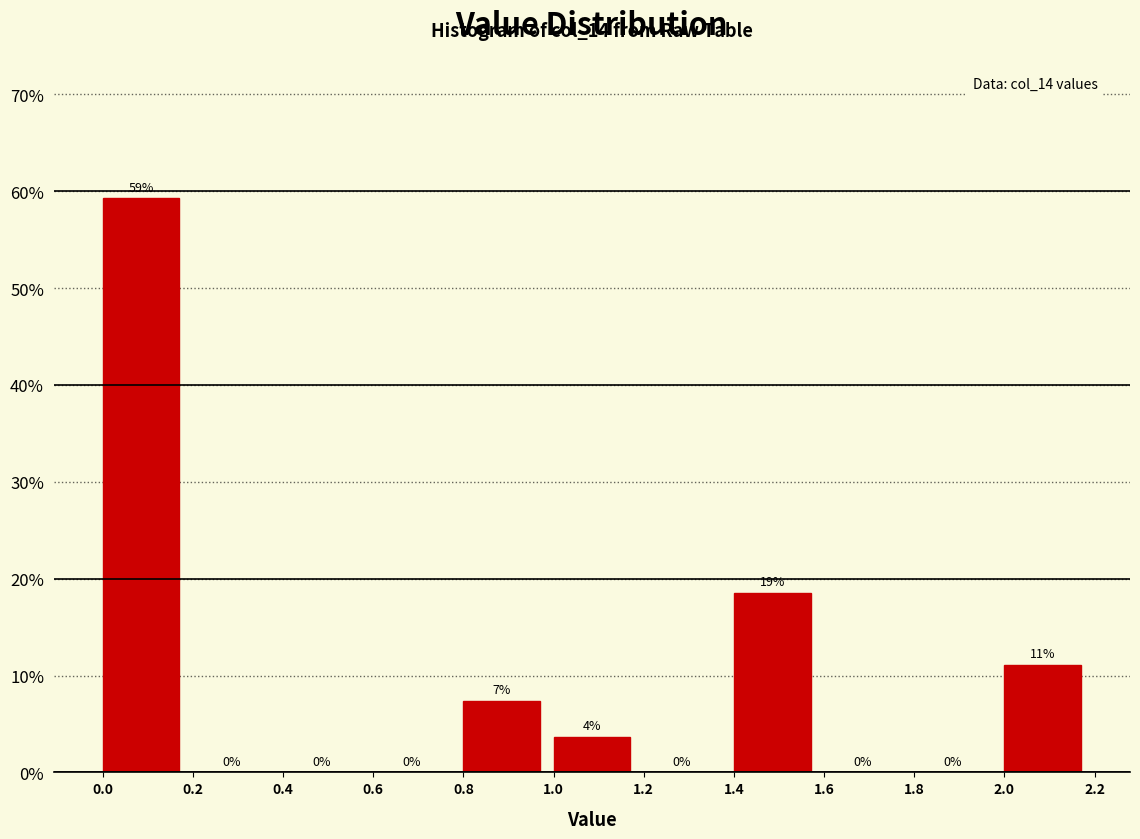

Over which range of the x-axis is the bar tallest?

0.0 to 0.2